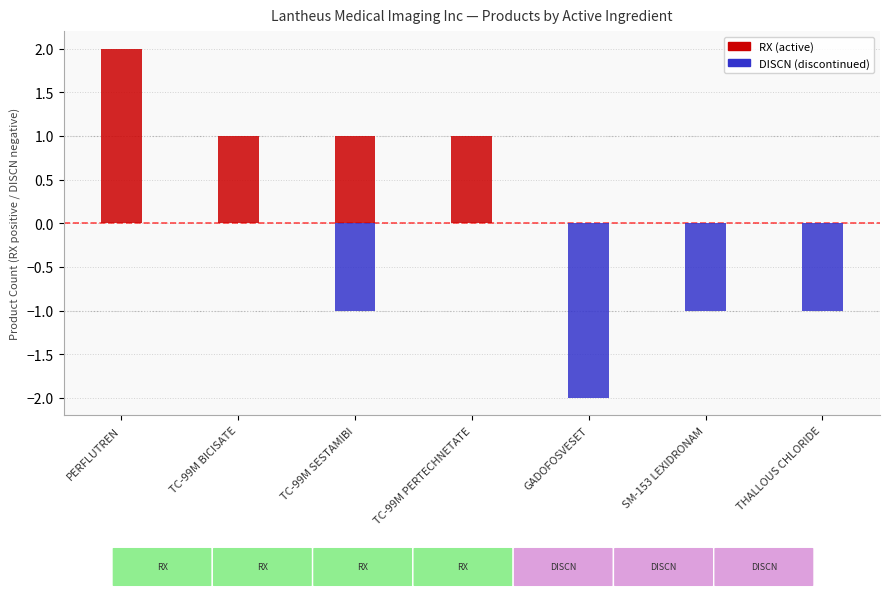

Reading left to right, extract all data points from this chart.

RX: PERFLUTREN=2	TC-99M BICISATE=1	TC-99M SESTAMIBI=1	TC-99M PERTECHNETATE=1	GADOFOSVESET=0	SM-153 LEXIDRONAM=0	THALLOUS CHLORIDE=0
DISCN: PERFLUTREN=0	TC-99M BICISATE=0	TC-99M SESTAMIBI=-1	TC-99M PERTECHNETATE=0	GADOFOSVESET=-2	SM-153 LEXIDRONAM=-1	THALLOUS CHLORIDE=-1